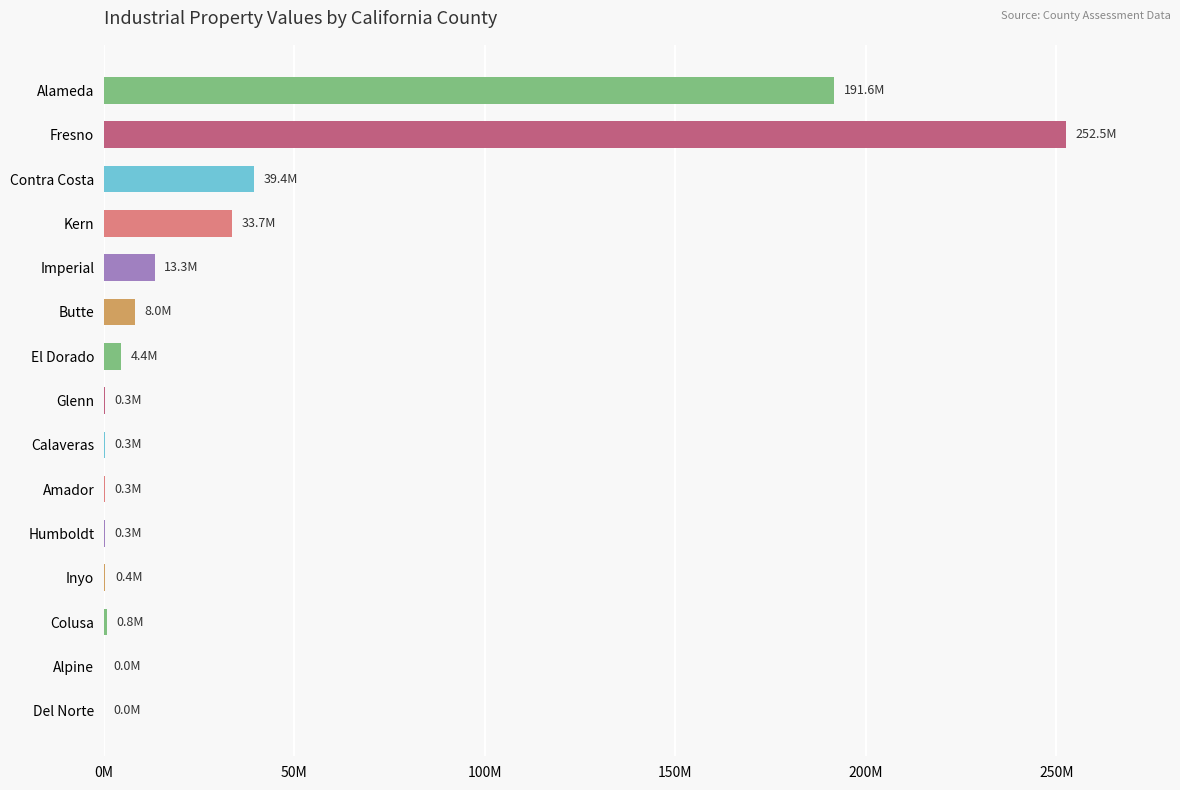

Are the bars horizontal?

Yes